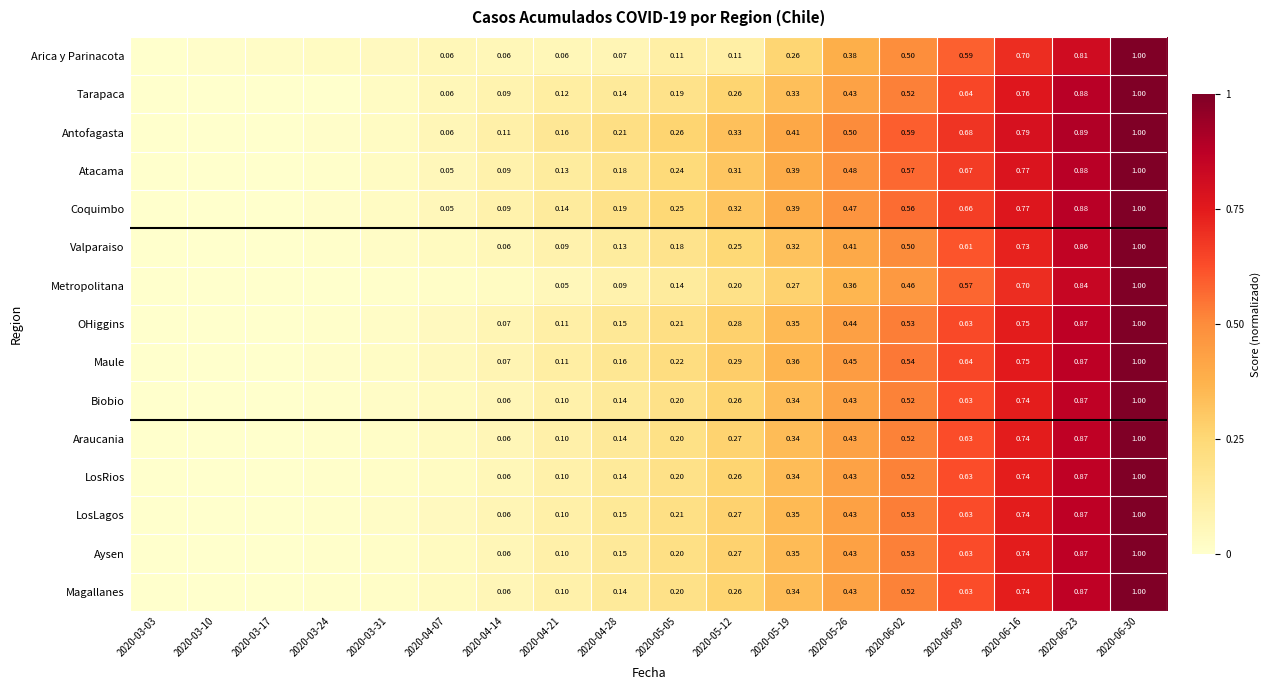

The value of Valparaiso at 2020-05-12 is 0.2. True or false?

True